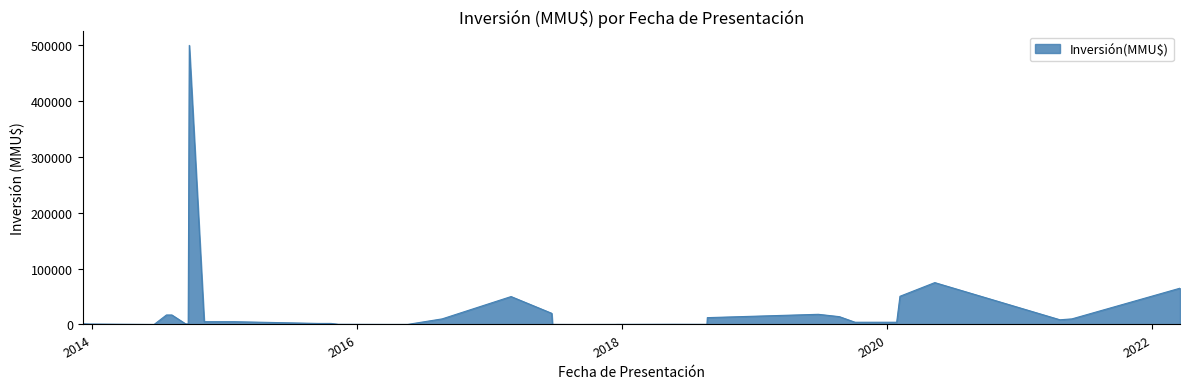

What is the greatest value displayed?

500000